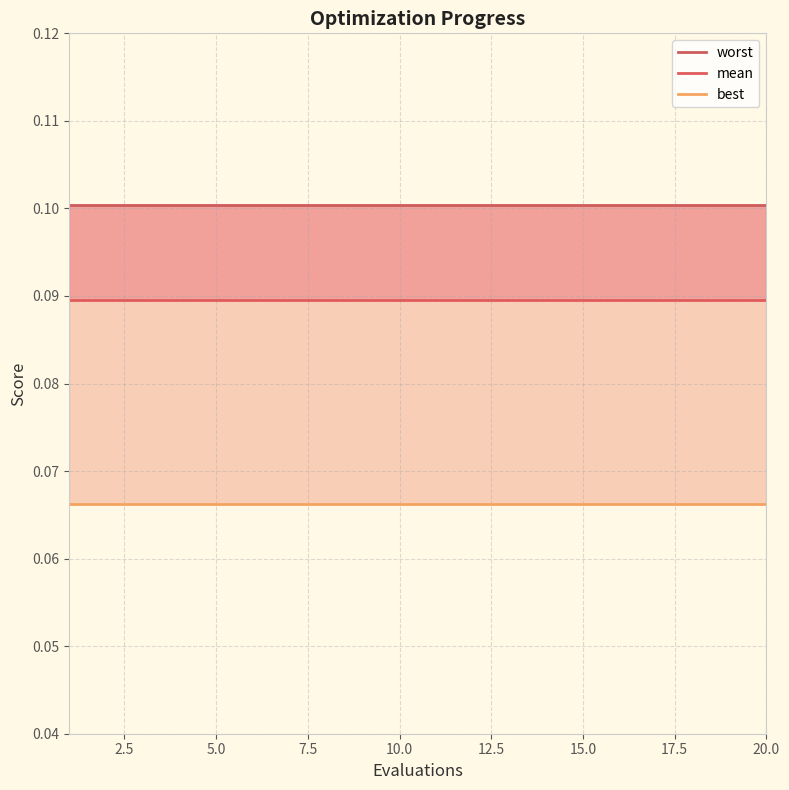

Reading left to right, what are all the values shown in this chart?

worst: 0.1	0.1	0.1	0.1	0.1	0.1	0.1	0.1	0.1	0.1	0.1	0.1	0.1	0.1	0.1	0.1	0.1	0.1	0.1	0.1
mean: 0.1	0.1	0.1	0.1	0.1	0.1	0.1	0.1	0.1	0.1	0.1	0.1	0.1	0.1	0.1	0.1	0.1	0.1	0.1	0.1
best: 0.1	0.1	0.1	0.1	0.1	0.1	0.1	0.1	0.1	0.1	0.1	0.1	0.1	0.1	0.1	0.1	0.1	0.1	0.1	0.1